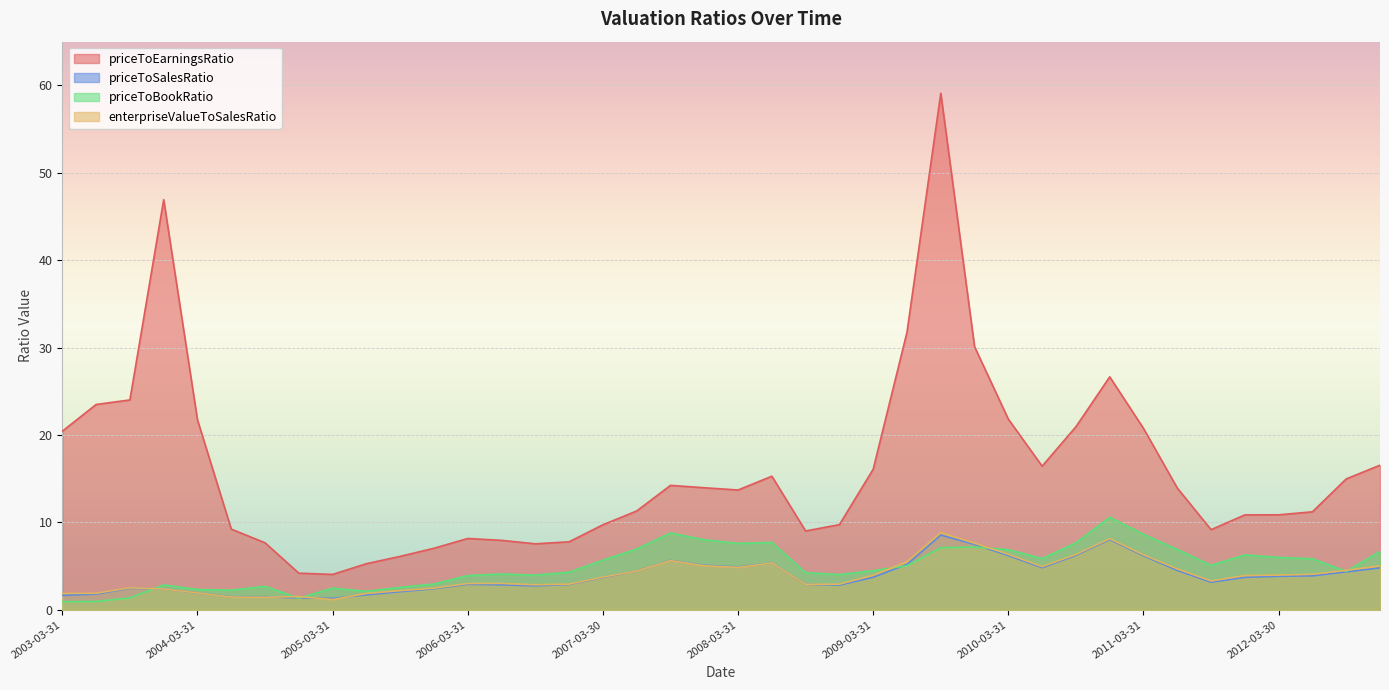

Rank the series at 2008-12-31 from highest to lowest value.

priceToEarningsRatio, priceToBookRatio, enterpriseValueToSalesRatio, priceToSalesRatio